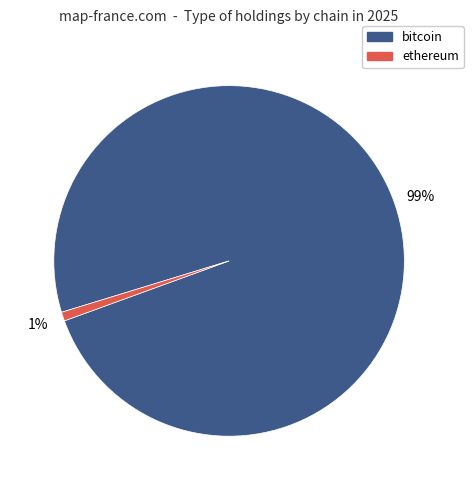

To the nearest percent, what is the difference between the largest and smallest slice percentages?

98%